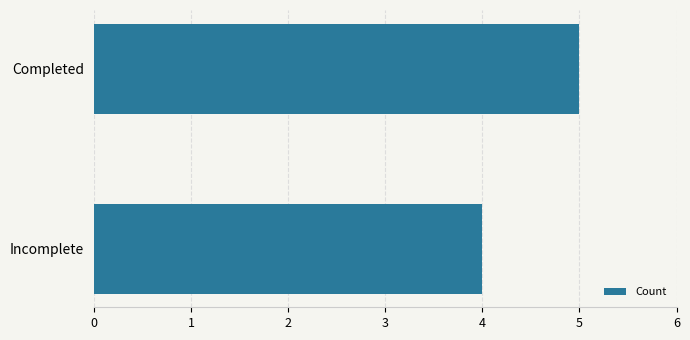

What is the sum of all values?

9